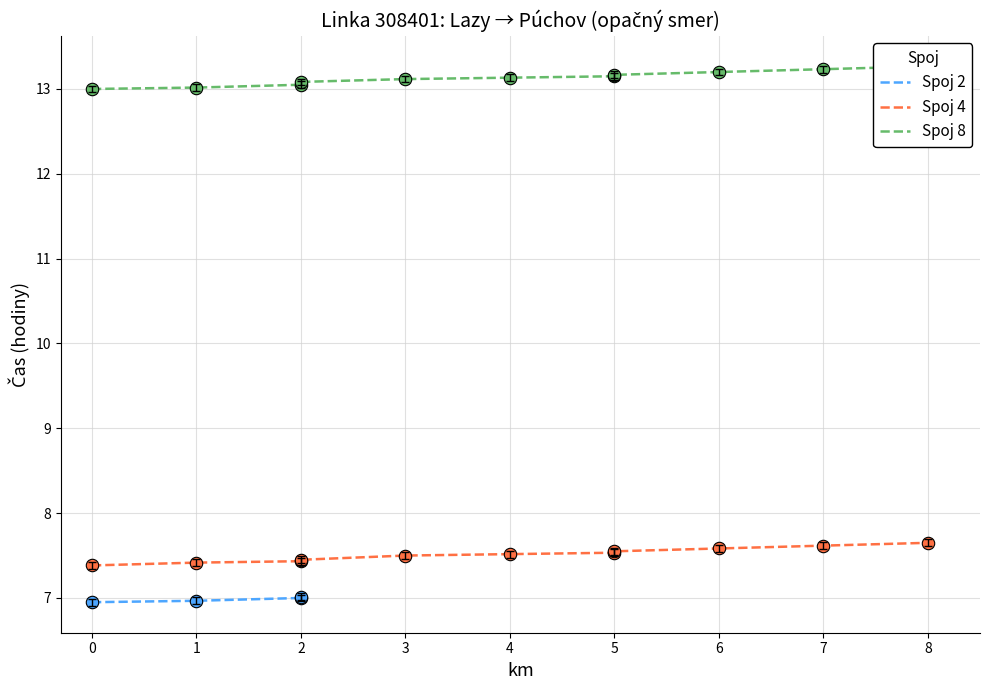

Between 1 and 3, which is larger?

3